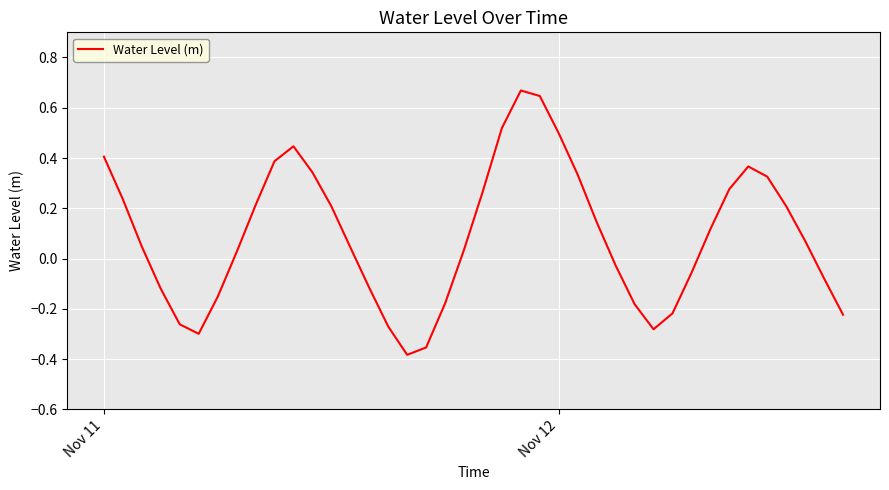

Is this an area chart (filled region under the line)?

No